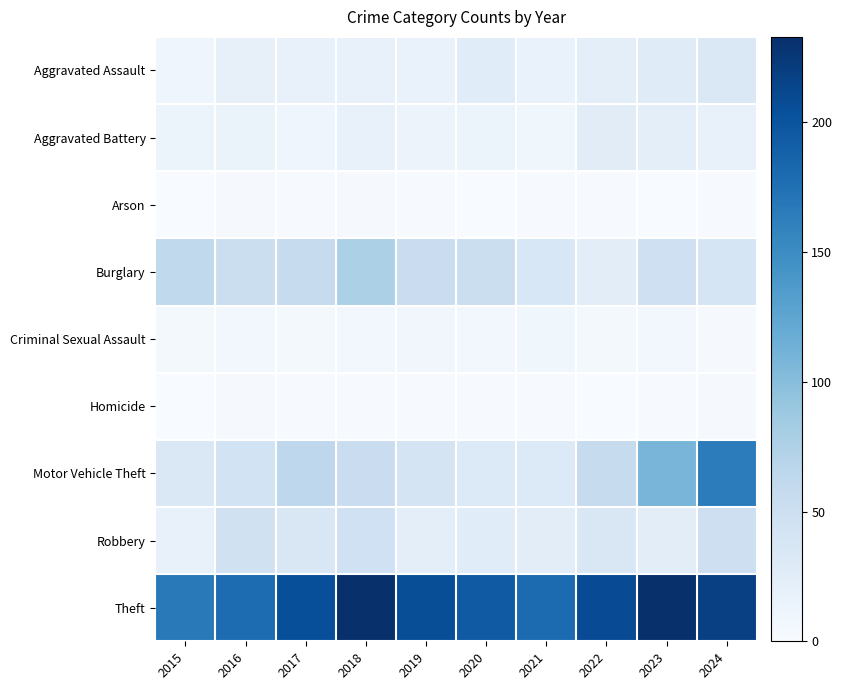

What is the spread (max minus min) of values at 2021?

179